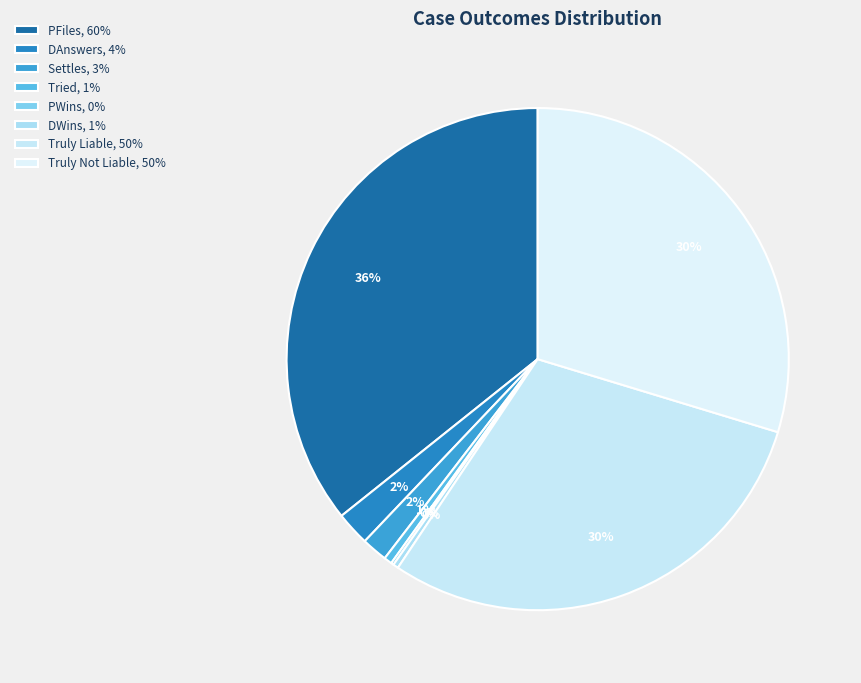

What is the smallest slice in the pie chart?

PWins